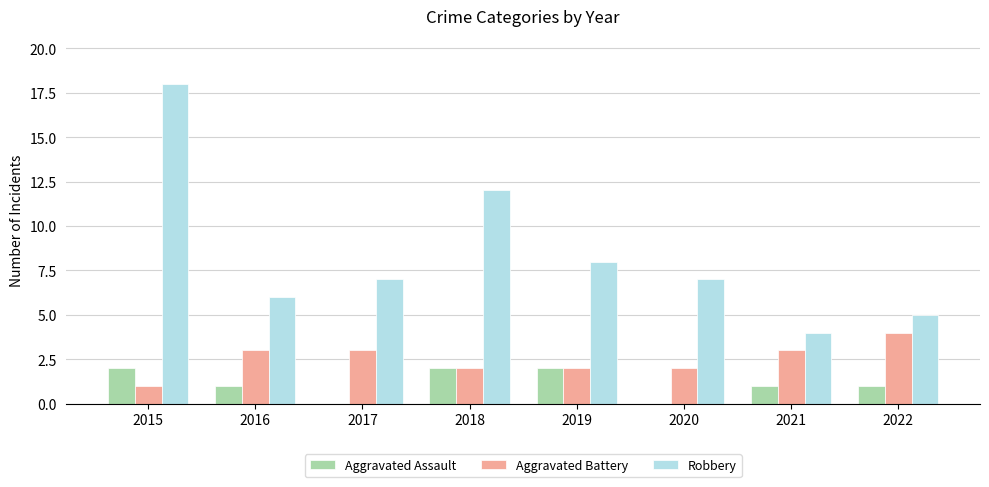

What is the maximum value shown in the chart?

18